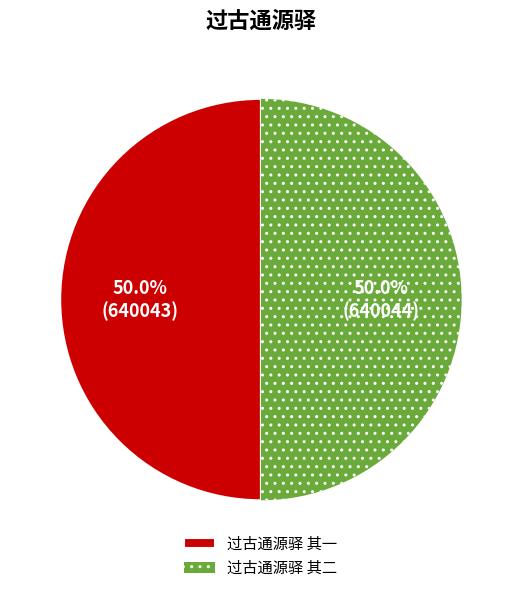

What percentage do 过古通源驿 其一 and 过古通源驿 其二 together represent?

100.0%